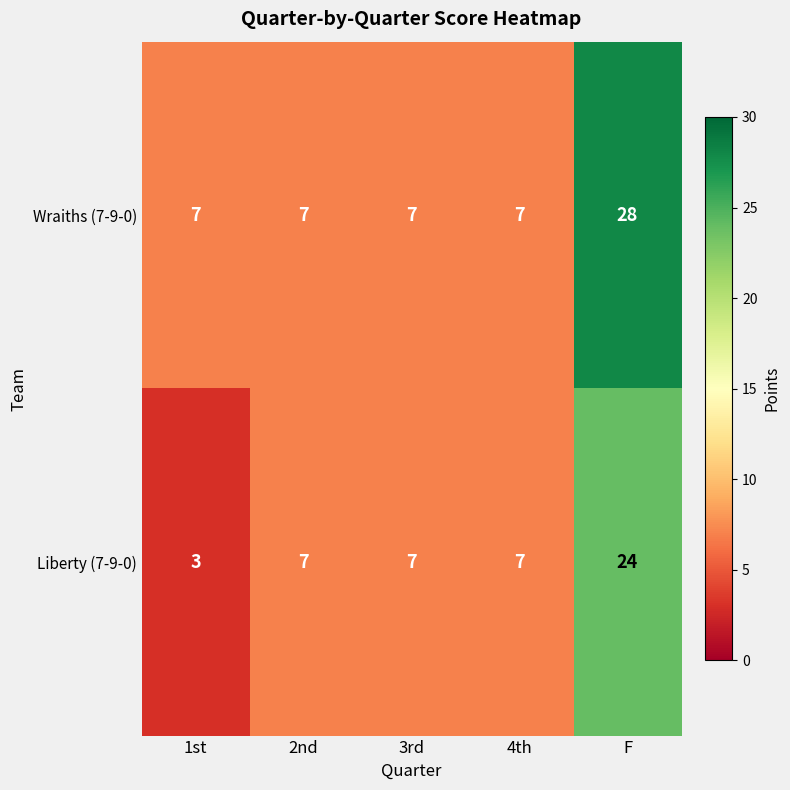

List the series in order of their overall mean, lowest first.

Liberty (7-9-0), Wraiths (7-9-0)